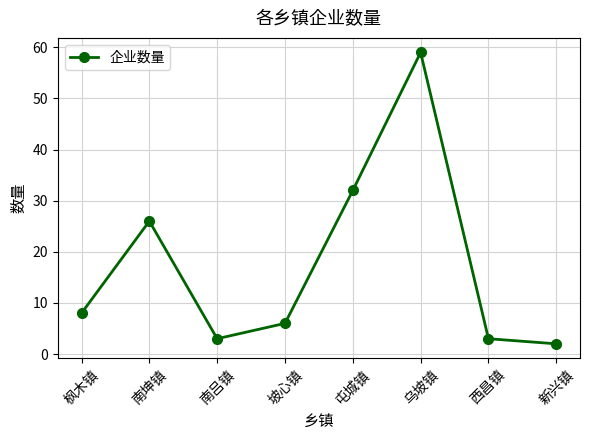

True or false: there are more than 2 points higher than both neighbors.

False